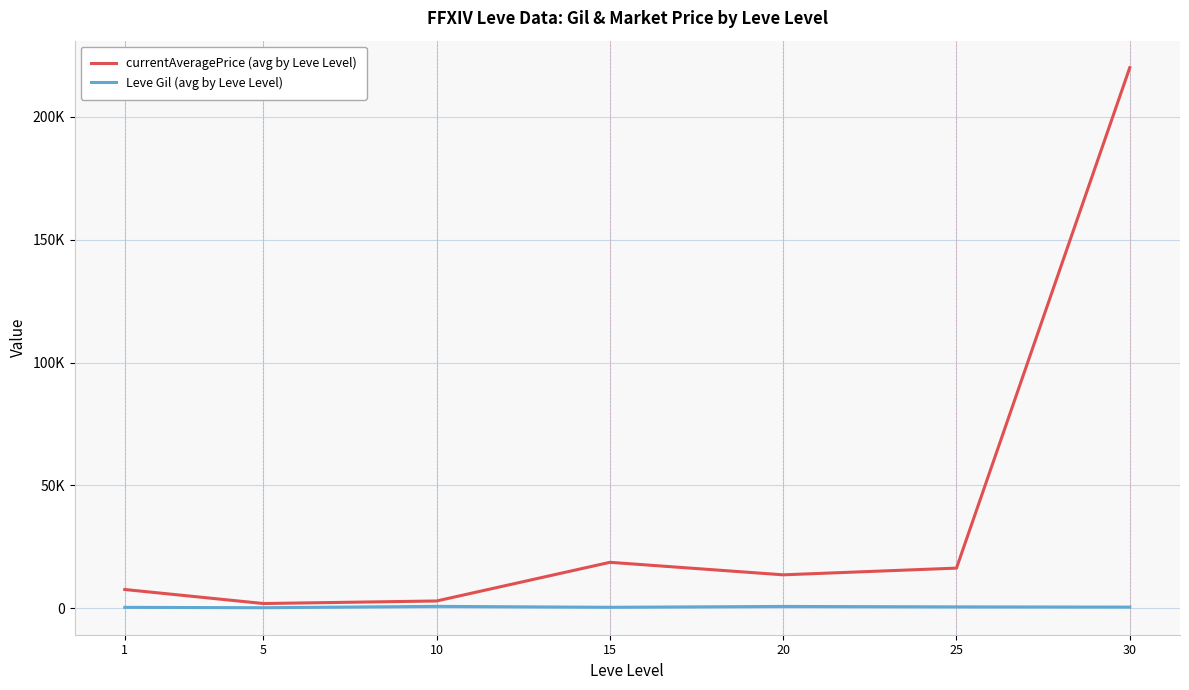

Which label corresponds to the smallest value in the chart?

5